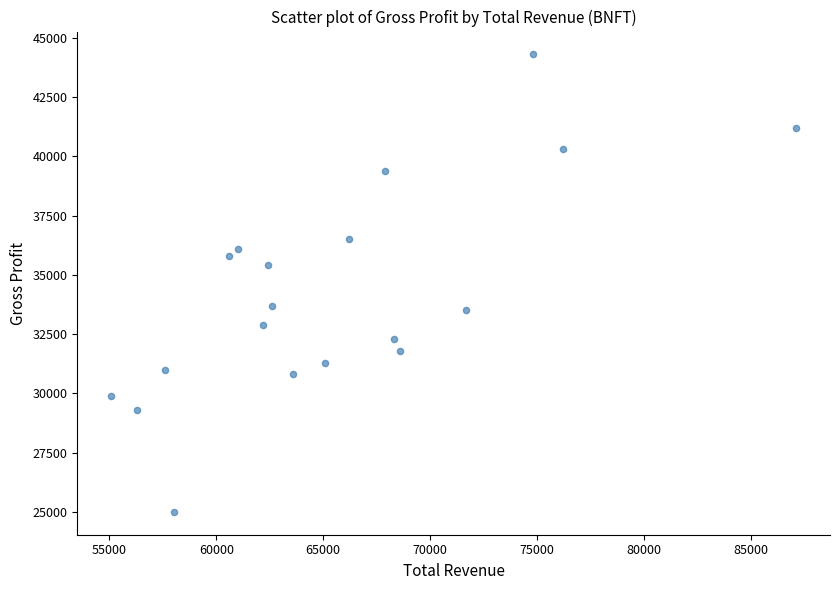

What is the range of Y values (max minus min)?

19300